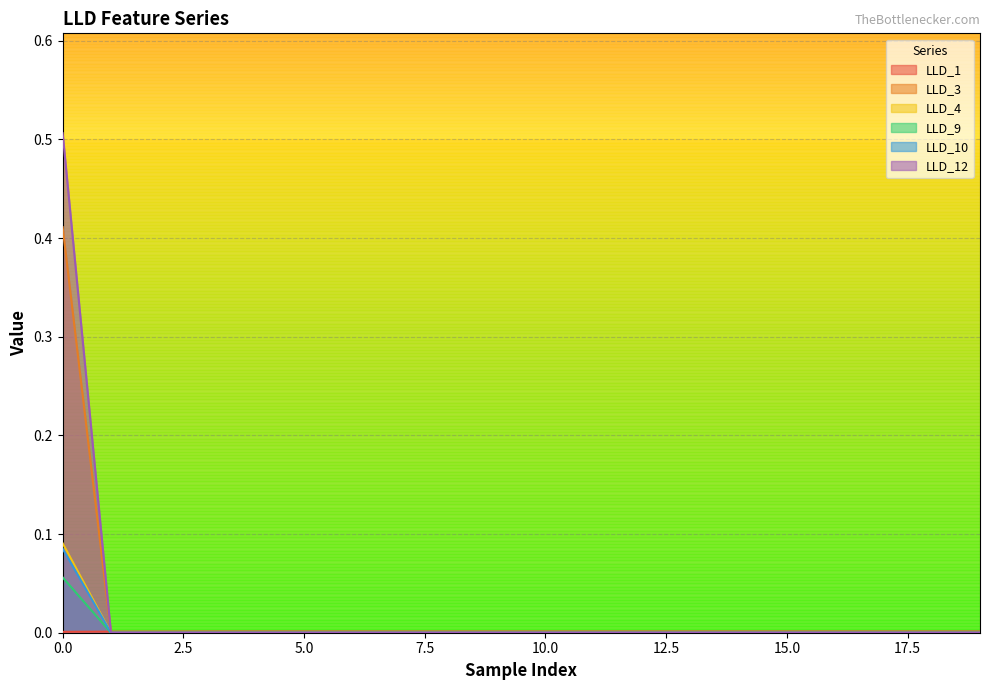

Is it true that LLD_3 equals -0.1 at 1?

False